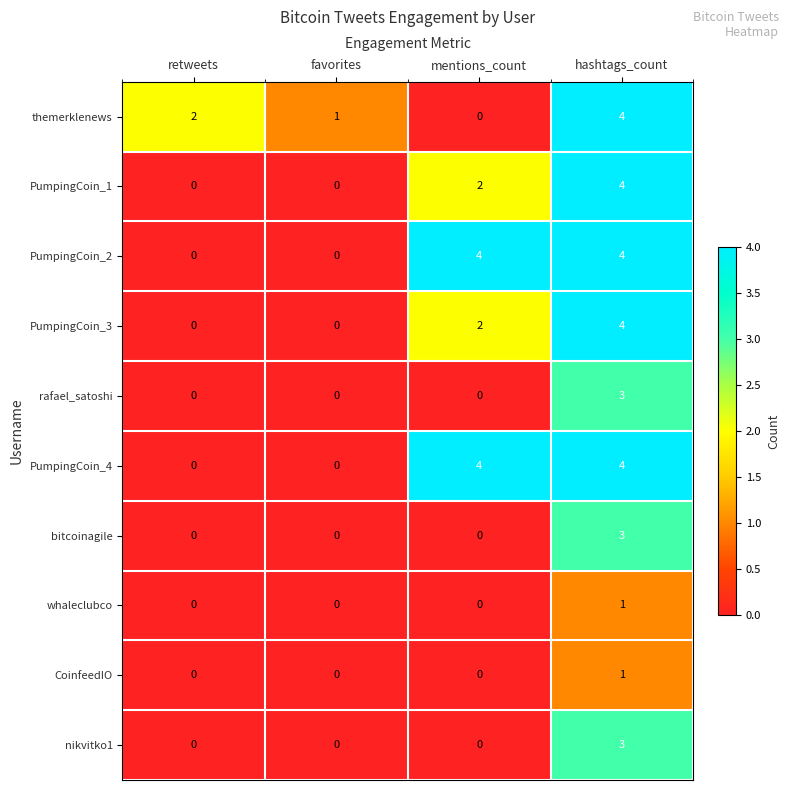

True or false: whaleclubco has a value of 0 at favorites.

True